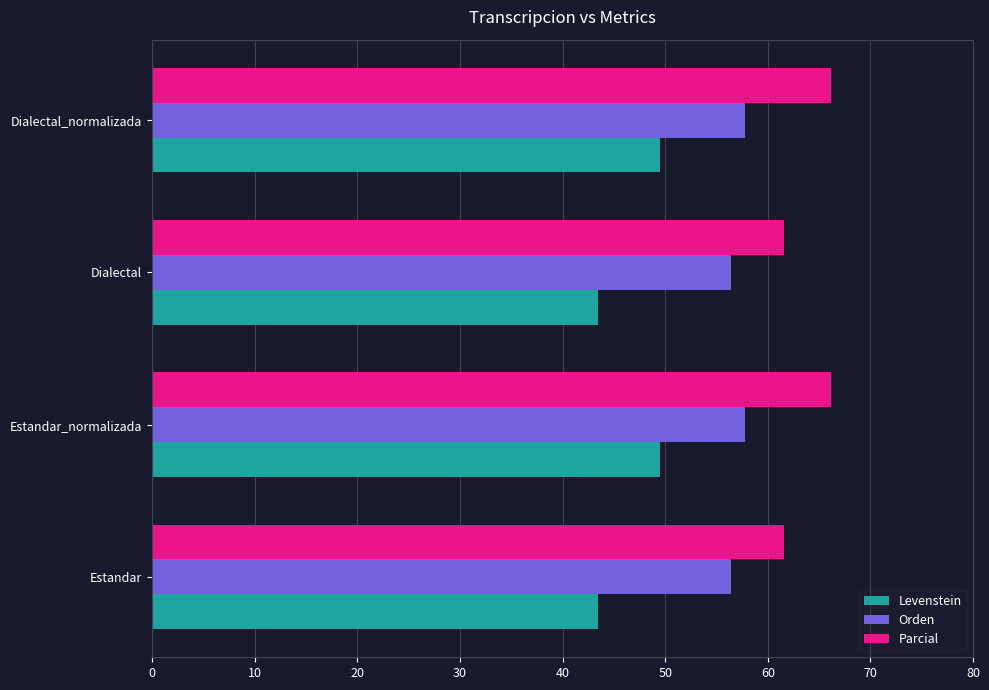

Rank the series by their maximum value, from lowest to highest.

Levenstein, Orden, Parcial